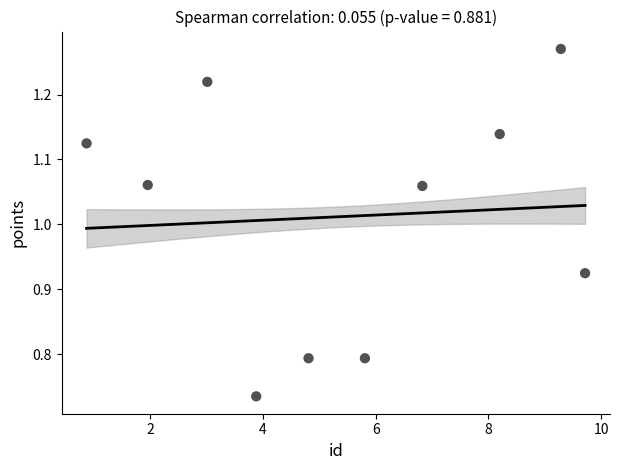

What is the range of X values (max minus min)?

8.8